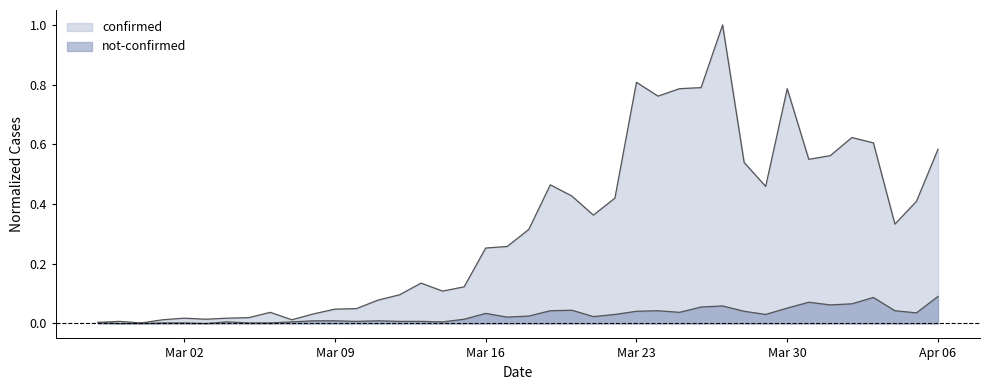

At which category is the sum across all series the highest?

2020-03-27